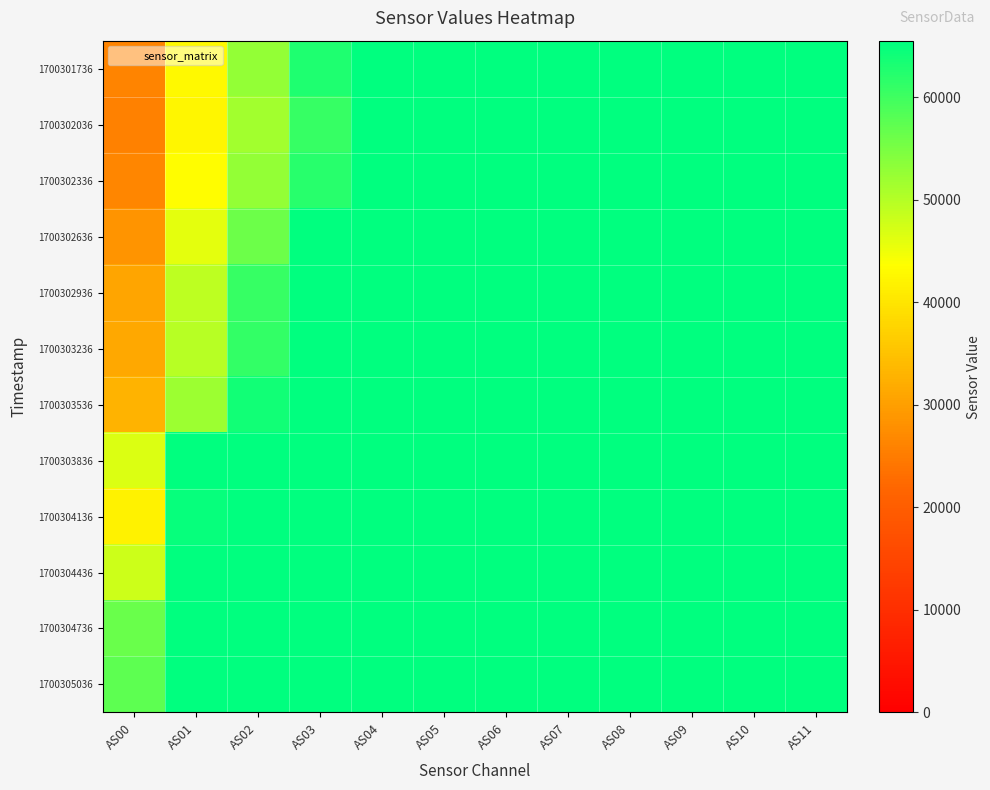

How many categories are shown in the chart?

12